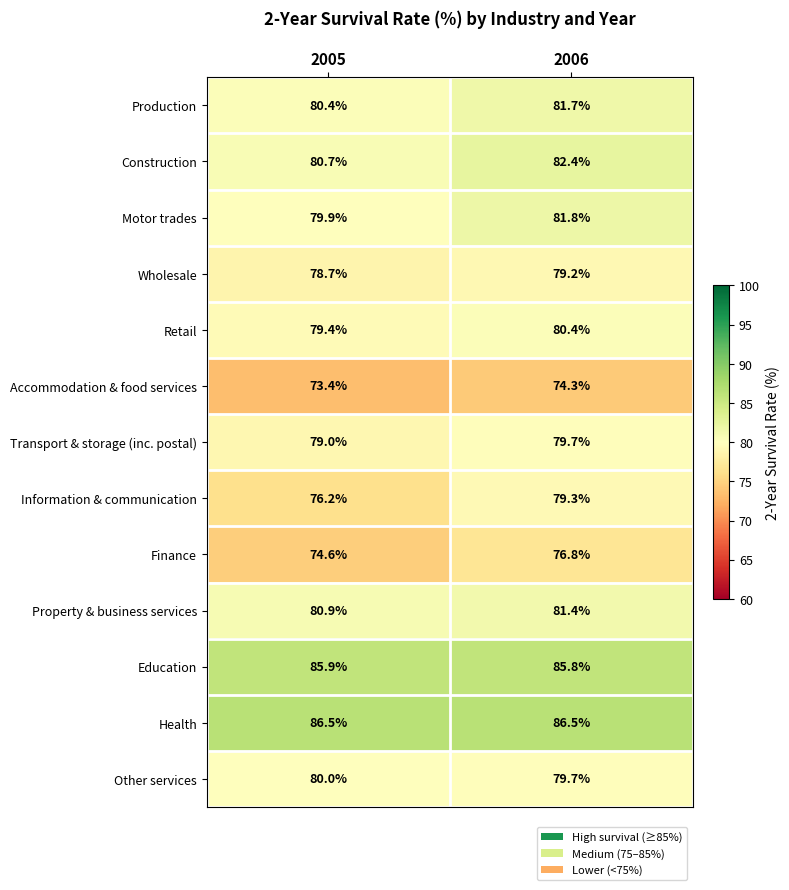

How many data points in Other services are less than 80?

1